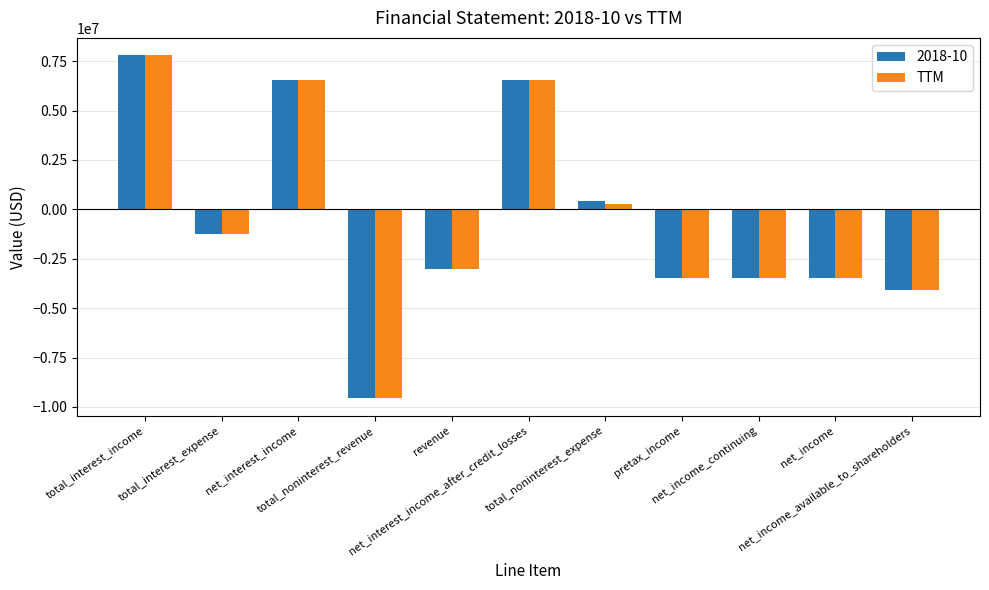

What is the greatest value displayed?

7810000